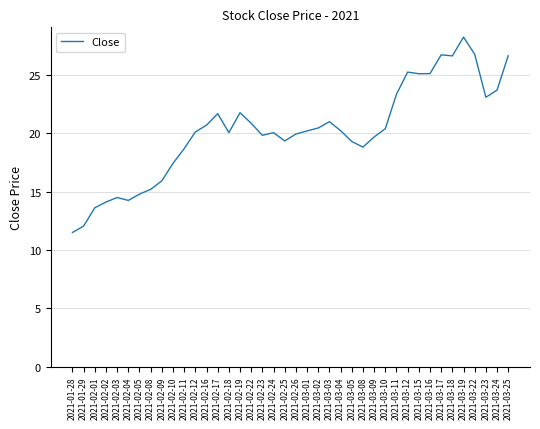

How many series are shown in this chart?

1